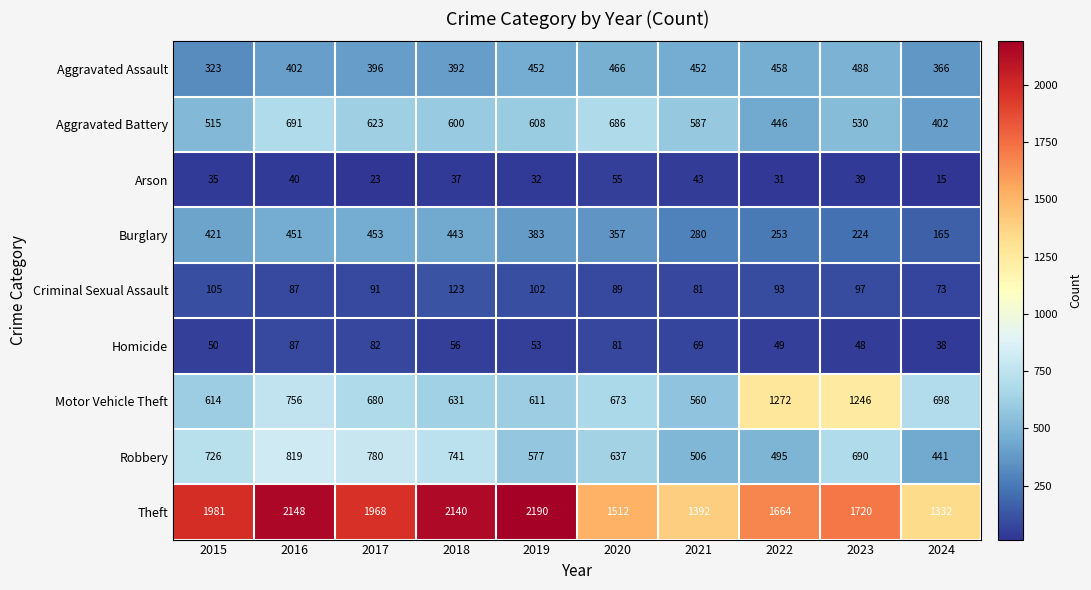

Where does the Motor Vehicle Theft series first go above 680?

2016